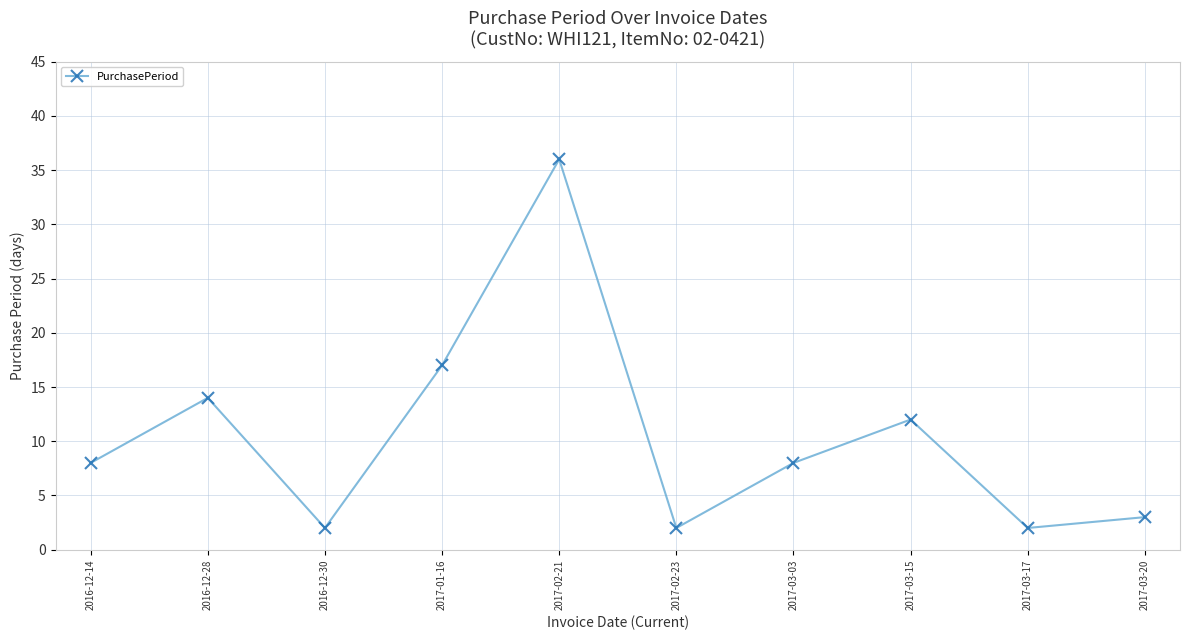

At which category does the data reach its first local valley?

2016-12-30